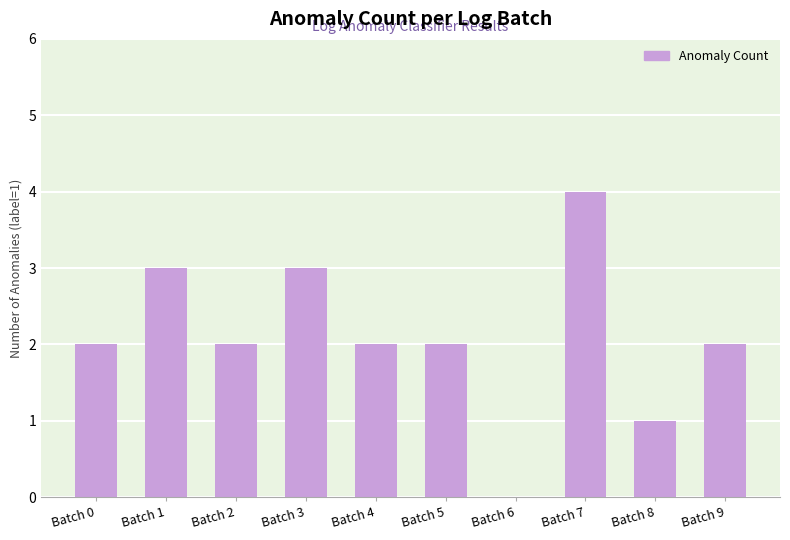

What is the sum of all values?

21